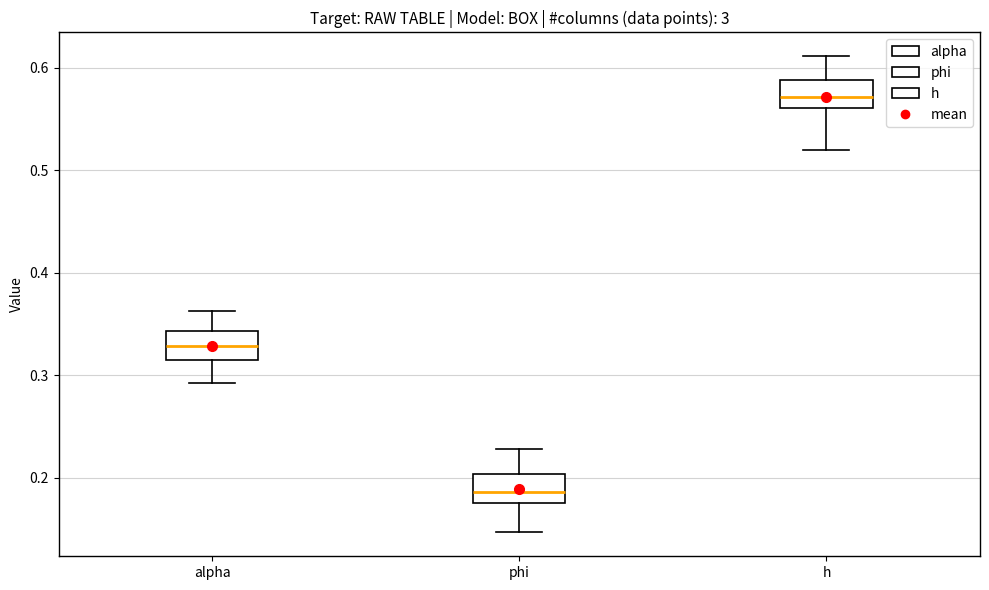

Which box's median line is the highest?

h